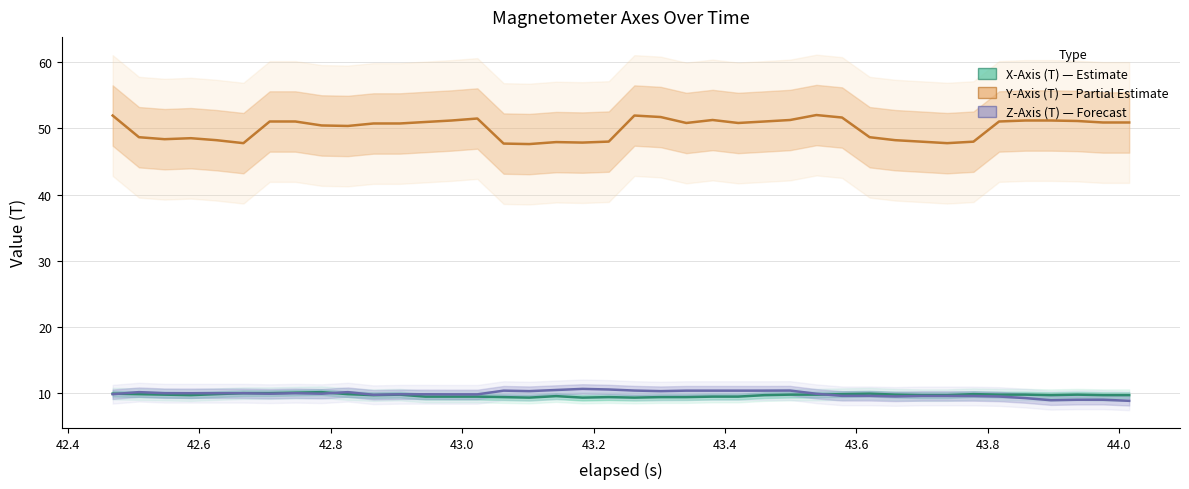

How many data points in Y-Axis (T) — Partial Estimate are above 50?

25